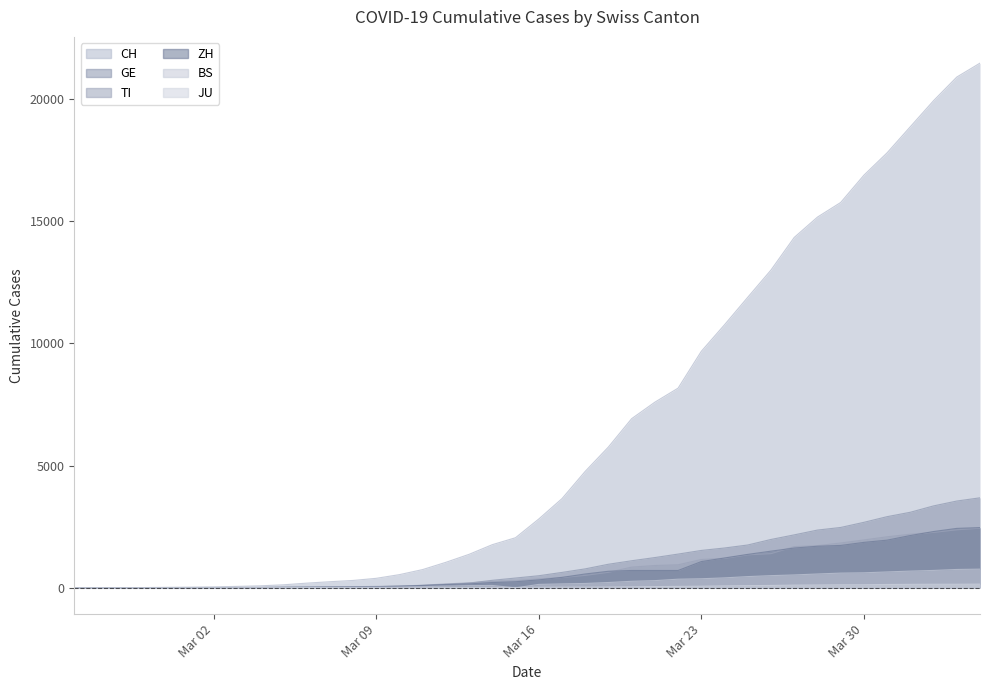

What is the average value of the ZH series?

718